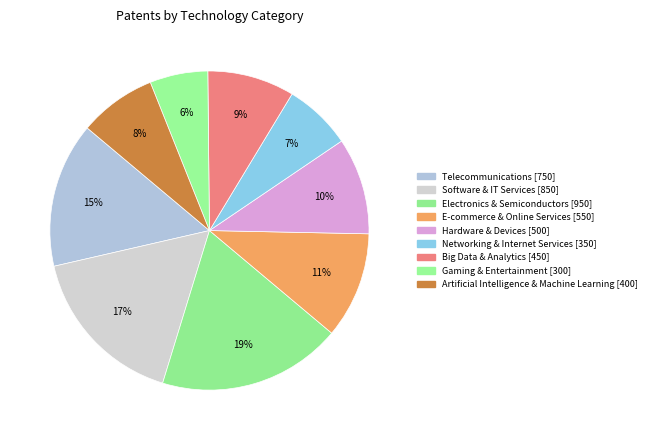

Combined, what portion of the pie is Hardware & Devices and Artificial Intelligence & Machine Learning?

17.6%